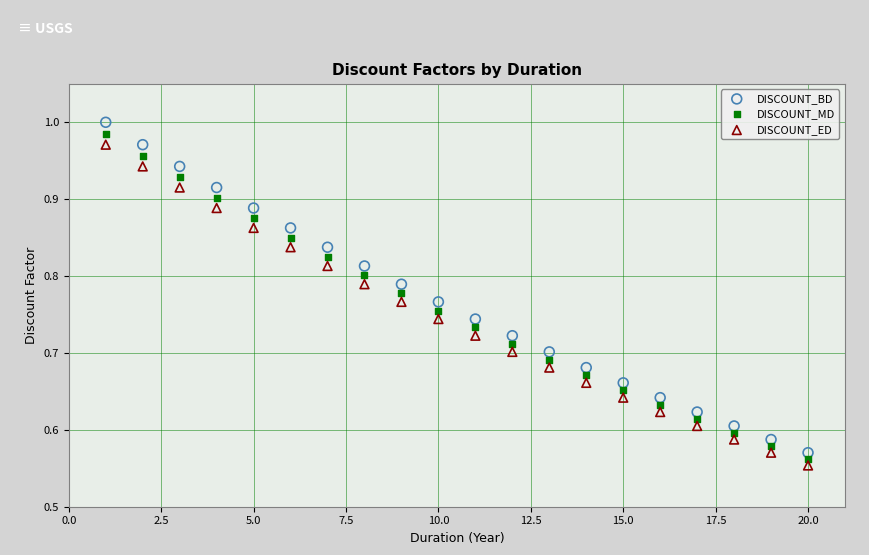

What are all the series names shown in the legend?

DISCOUNT_BD, DISCOUNT_MD, DISCOUNT_ED